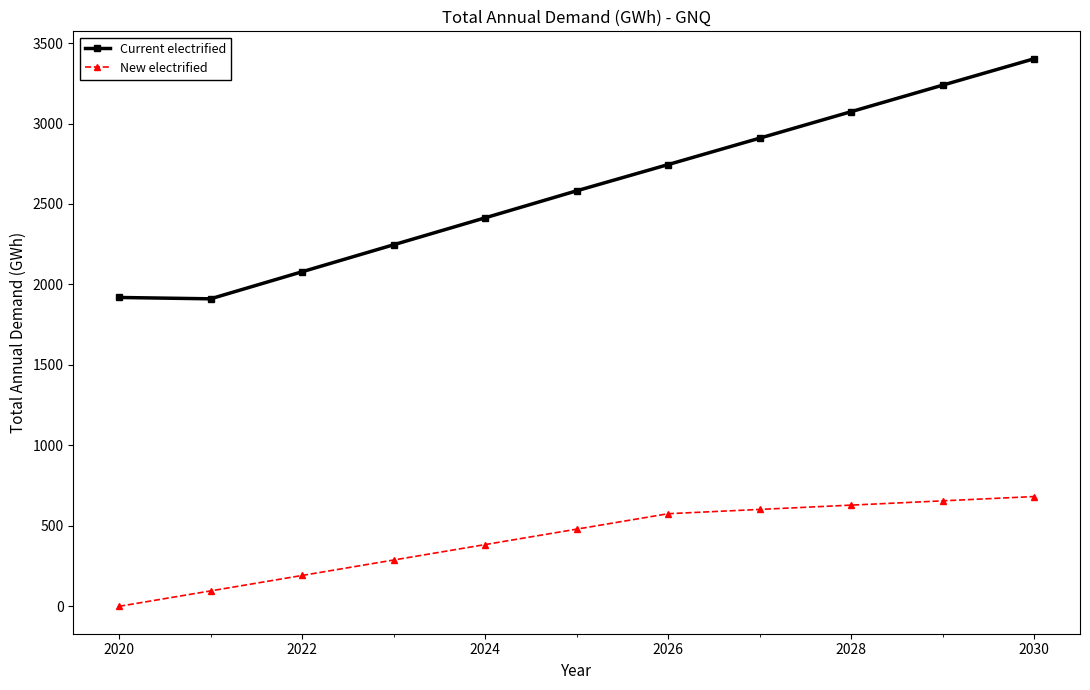

Rank the series by their maximum value, from lowest to highest.

New electrified, Current electrified